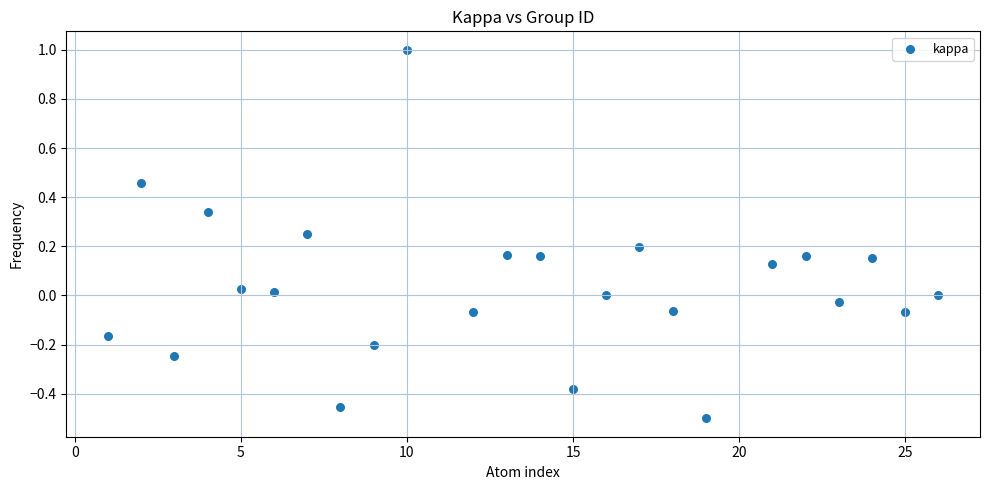

What is the range of Y values (max minus min)?

1.5